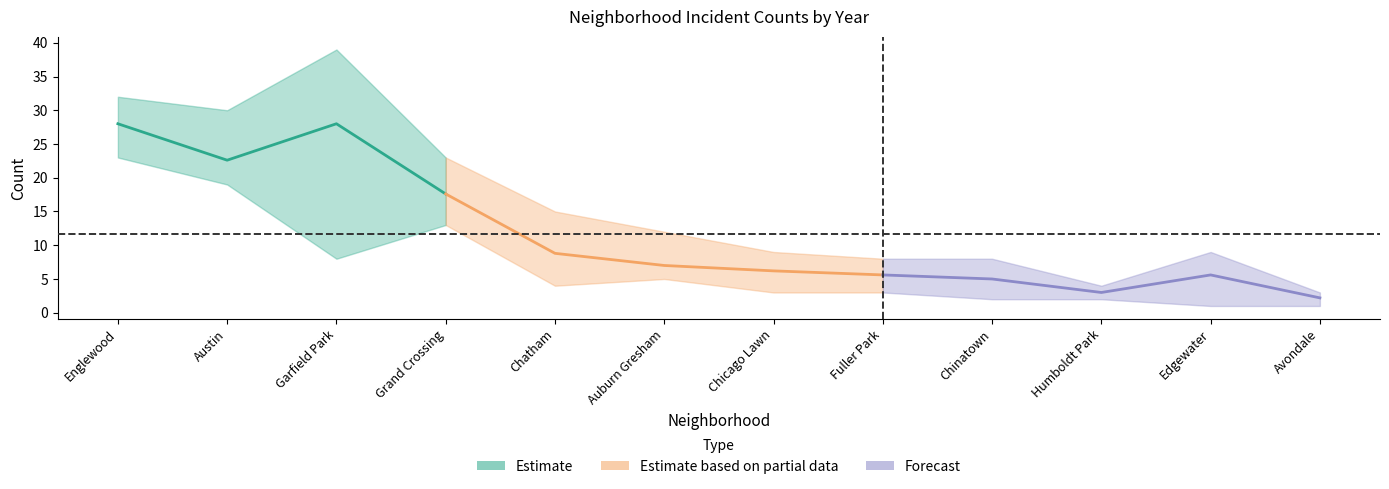

At which label does 2020 reach its peak?

Garfield Park